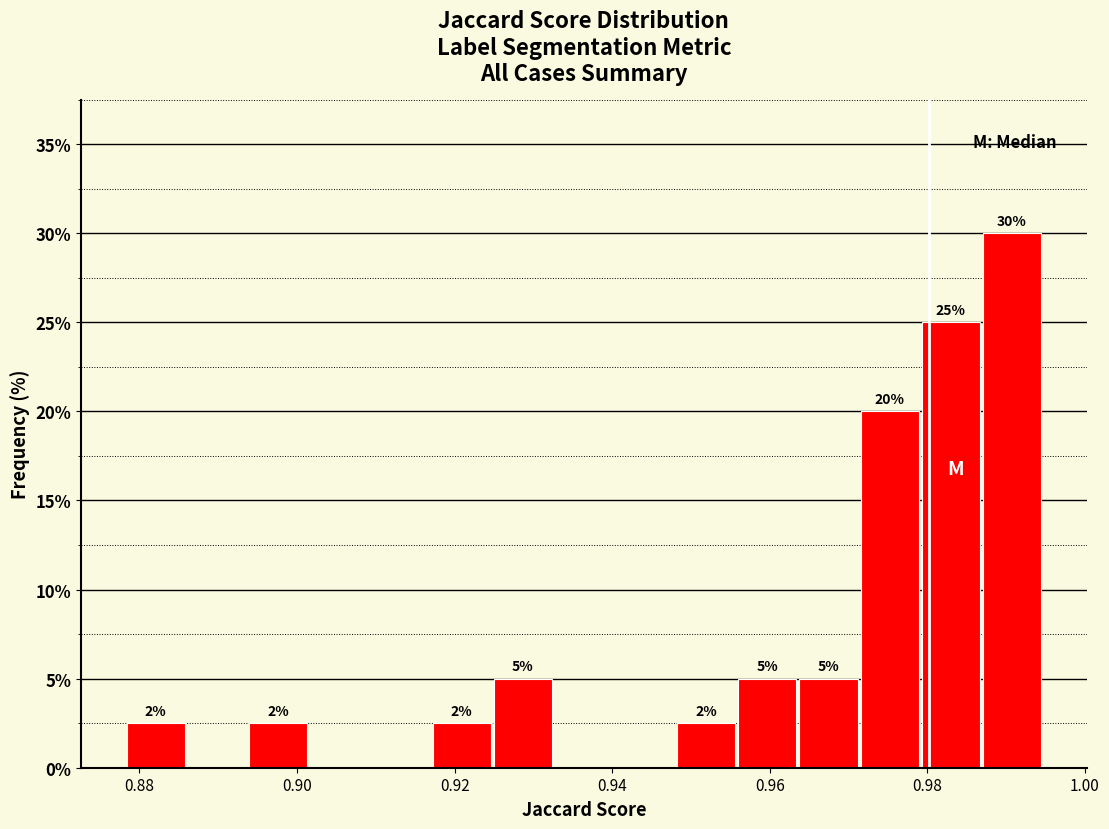

Read against the x-axis, roughly where is the centre of the tallest bar?

0.990